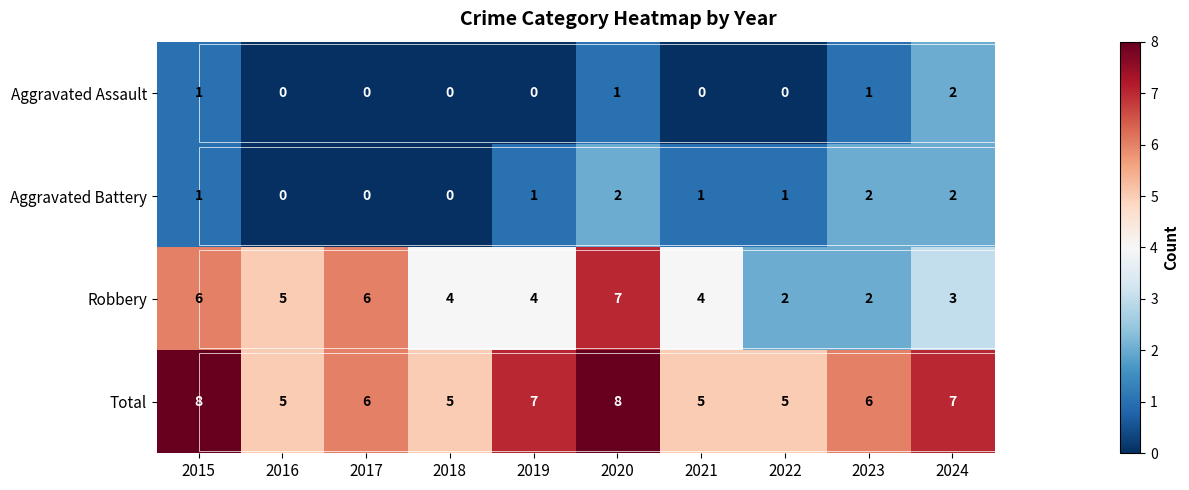

What is the spread (max minus min) of values at 2022?

5